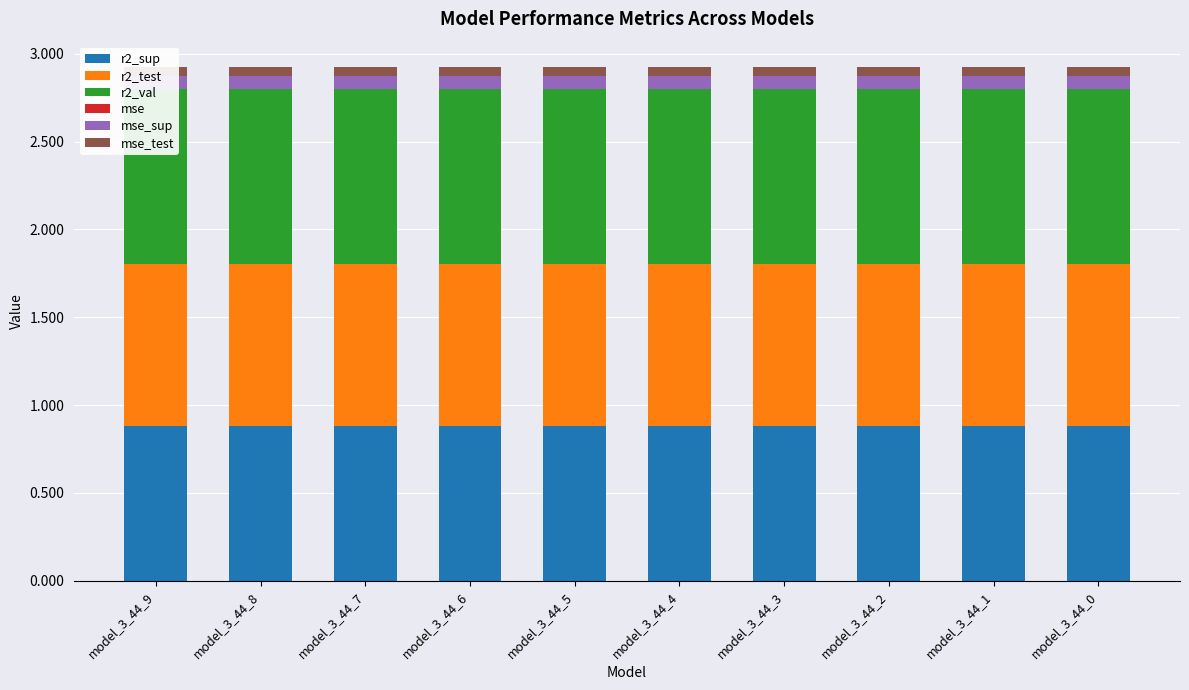

Reading left to right, what are all the values shown in this chart?

r2_sup: 0.9	0.9	0.9	0.9	0.9	0.9	0.9	0.9	0.9	0.9
r2_test: 0.9	0.9	0.9	0.9	0.9	0.9	0.9	0.9	0.9	0.9
r2_val: 1.0	1.0	1.0	1.0	1.0	1.0	1.0	1.0	1.0	1.0
mse: 0.0	0.0	0.0	0.0	0.0	0.0	0.0	0.0	0.0	0.0
mse_sup: 0.1	0.1	0.1	0.1	0.1	0.1	0.1	0.1	0.1	0.1
mse_test: 0.0	0.0	0.0	0.0	0.0	0.0	0.0	0.0	0.0	0.0